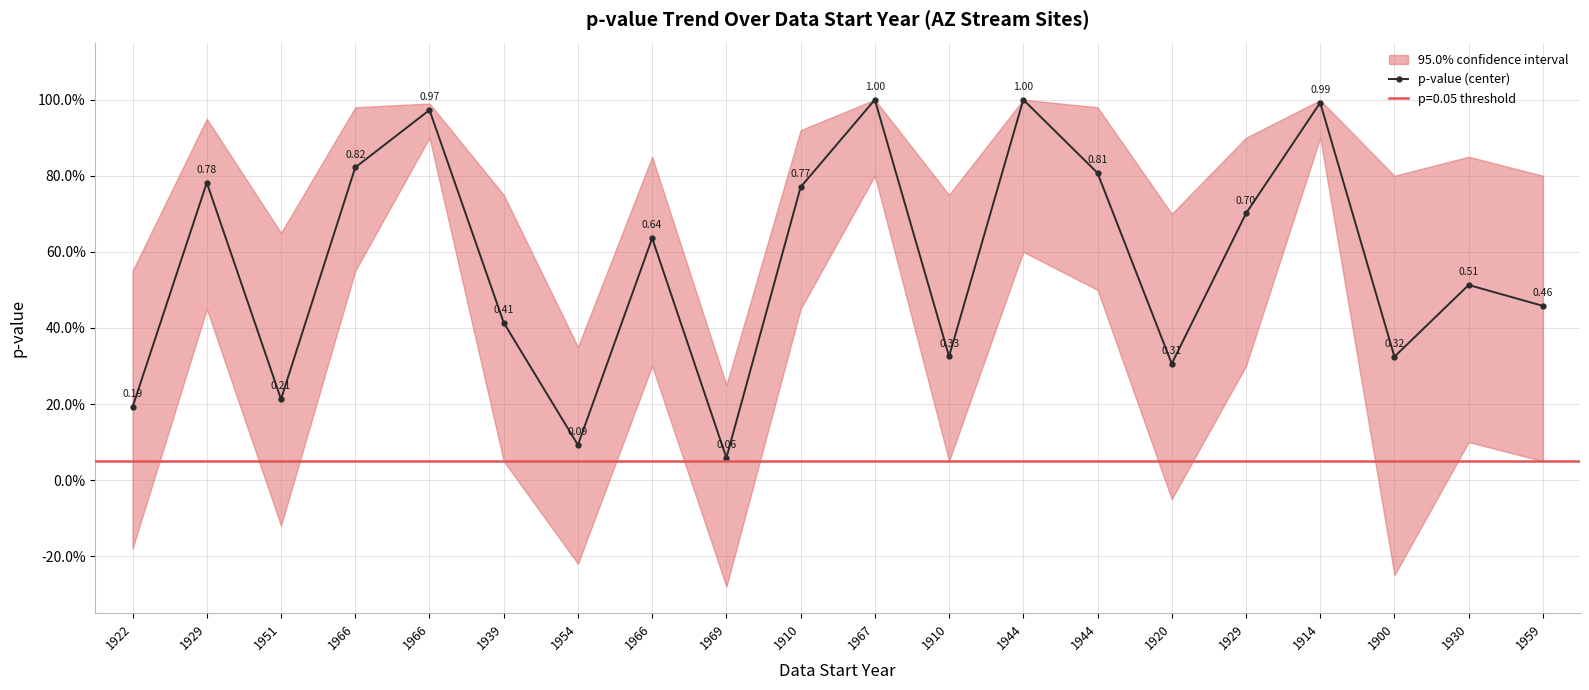

What is the sum of the values at 1954 and 1944?

1.1